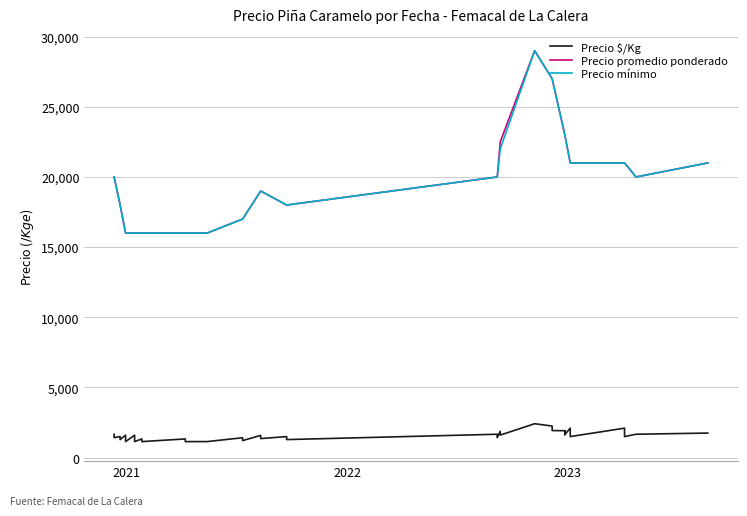

True or false: Precio mínimo and Precio promedio ponderado cross at least once.

False